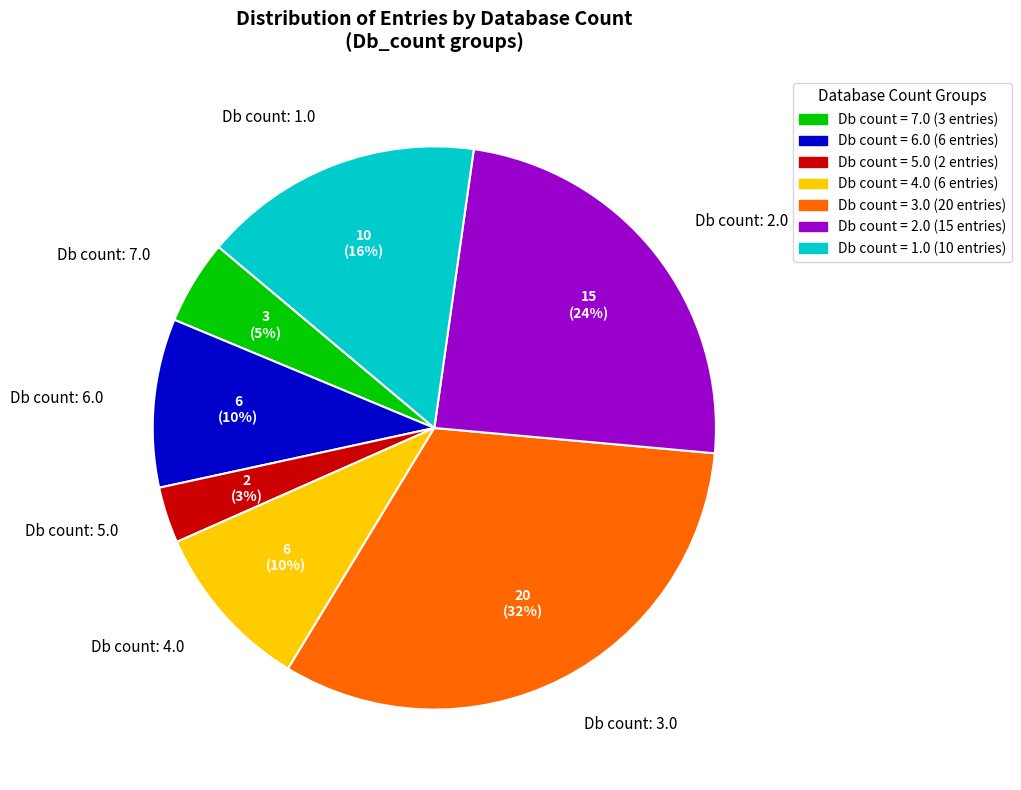

To the nearest percent, what is the difference between the largest and smallest slice percentages?

29%